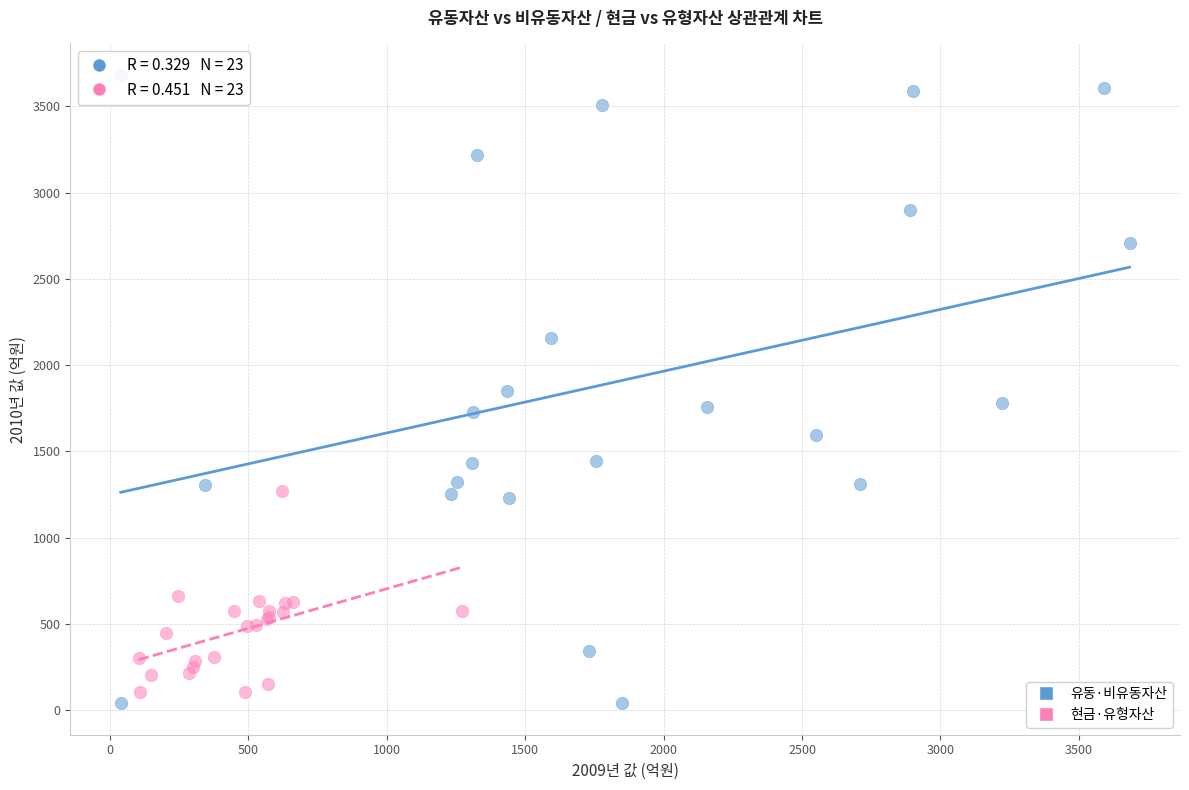

Which series has the widest spread of Y values?

유동·비유동자산